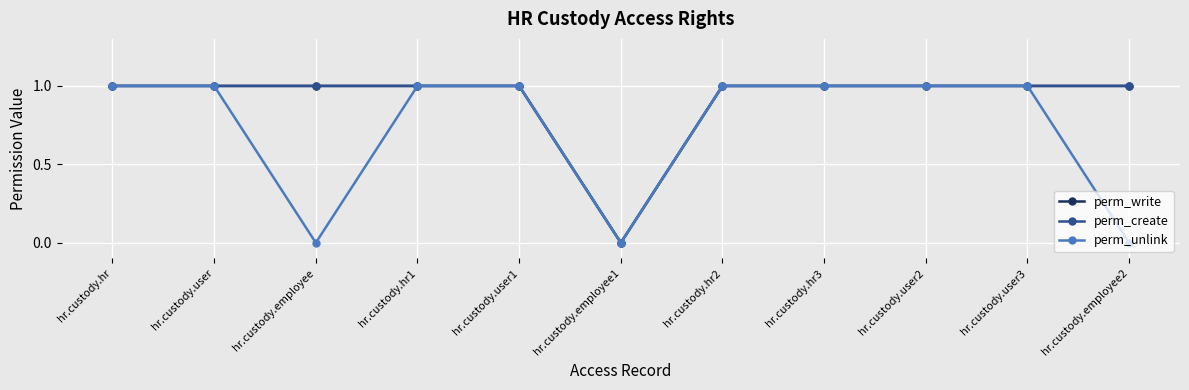

Where is perm_write nearest to the value 0?

hr.custody.employee1